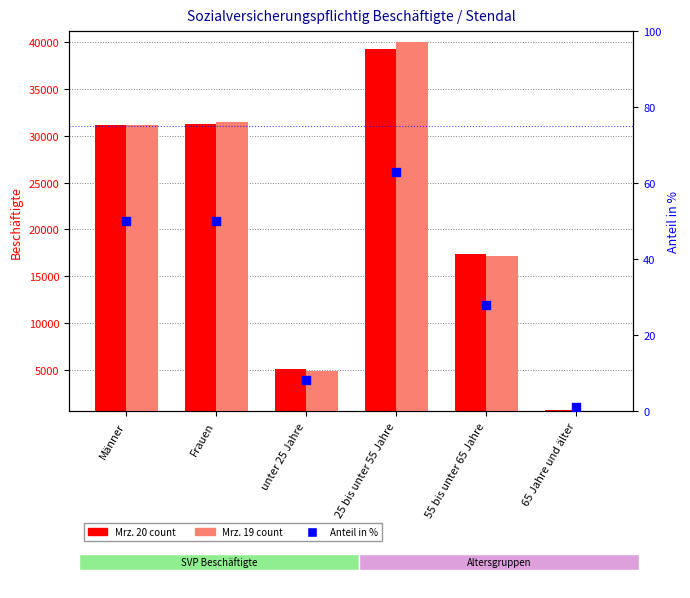

Which series has the largest Y range (max minus min)?

Mrz. 19